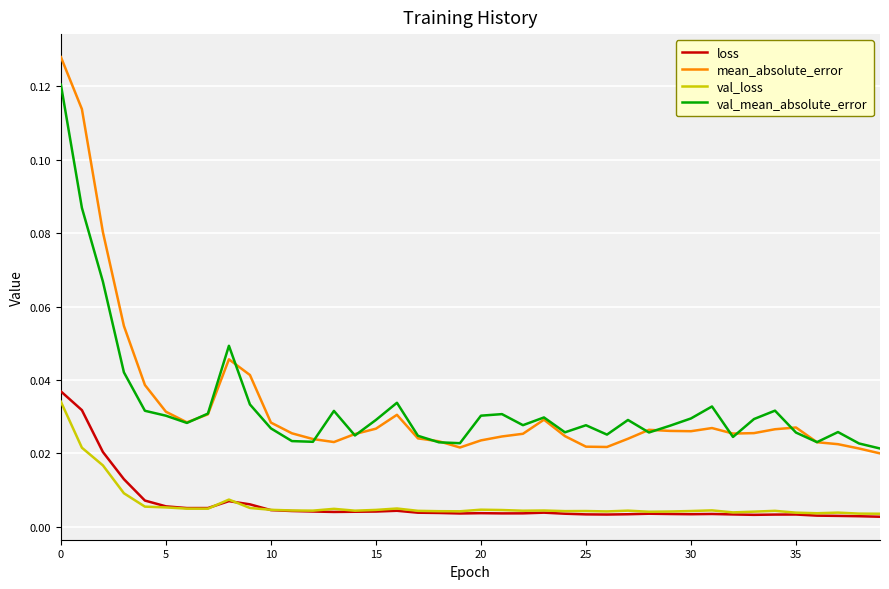

Which series has the widest spread of values?

mean_absolute_error